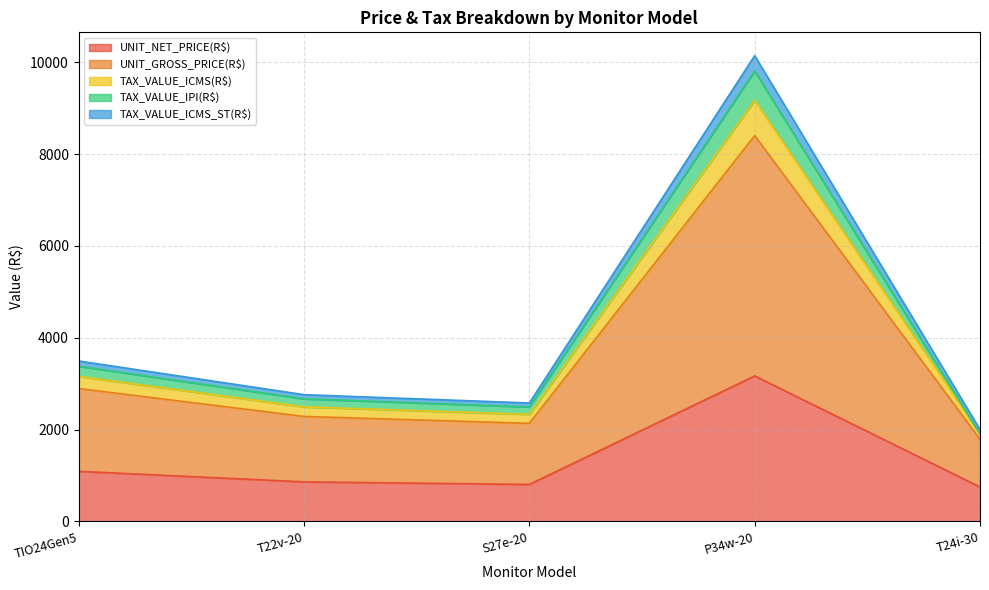

What is the minimum value shown in the chart?

751.2